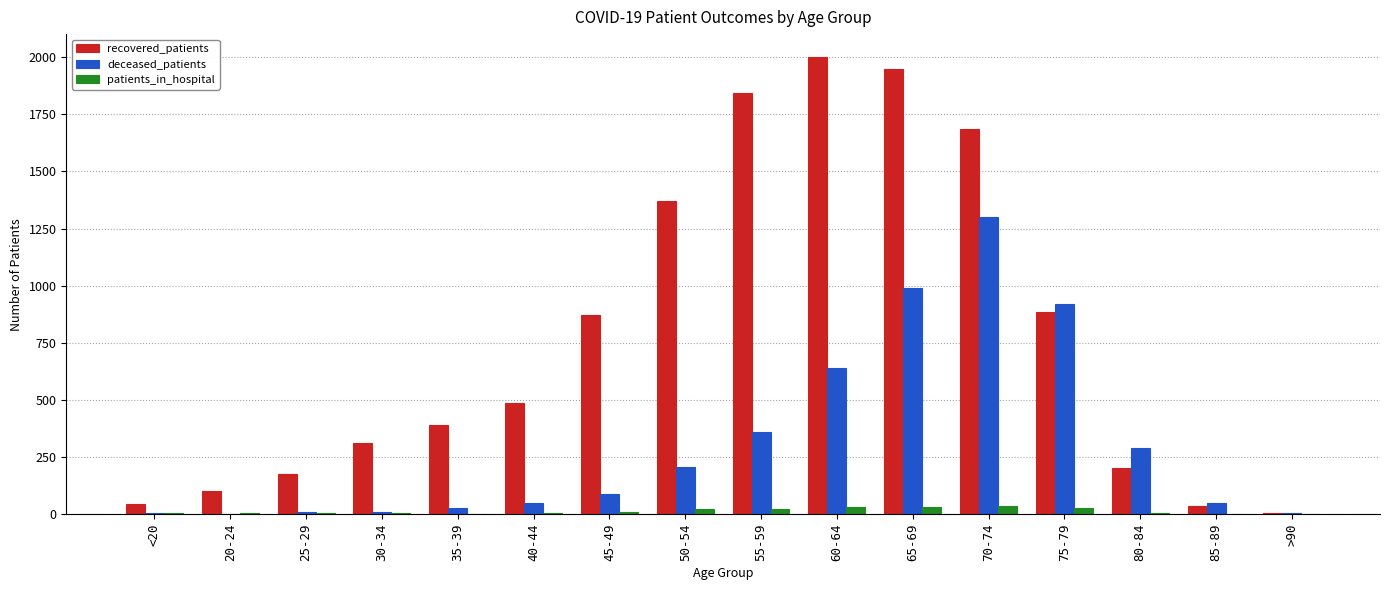

At which category does the chart reach its peak across all series?

60-64